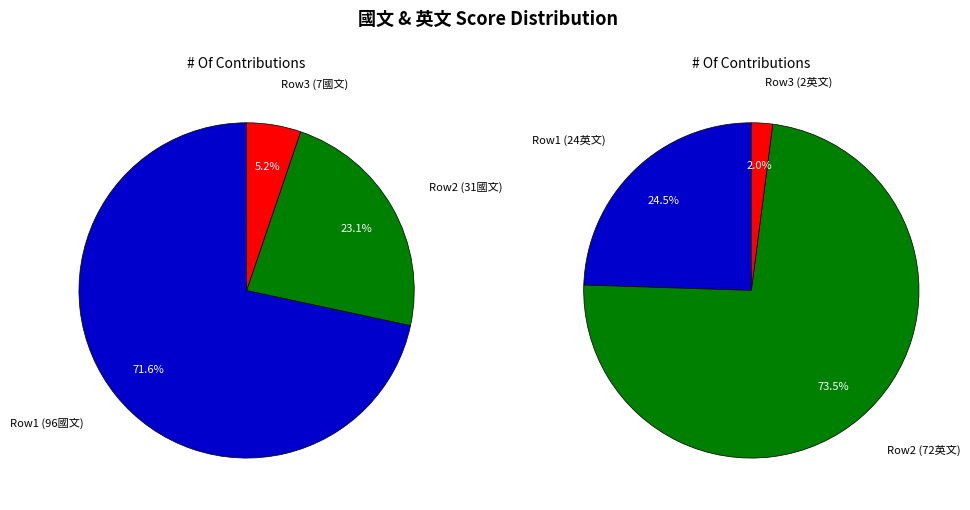

What is the smallest slice in the pie chart?

7